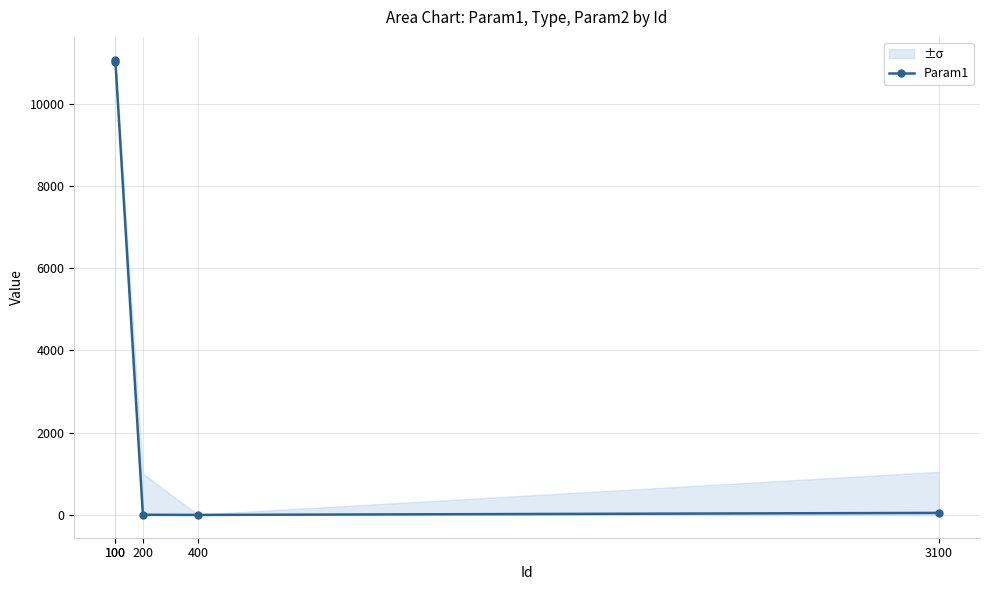

Which label corresponds to the smallest value in the chart?

400